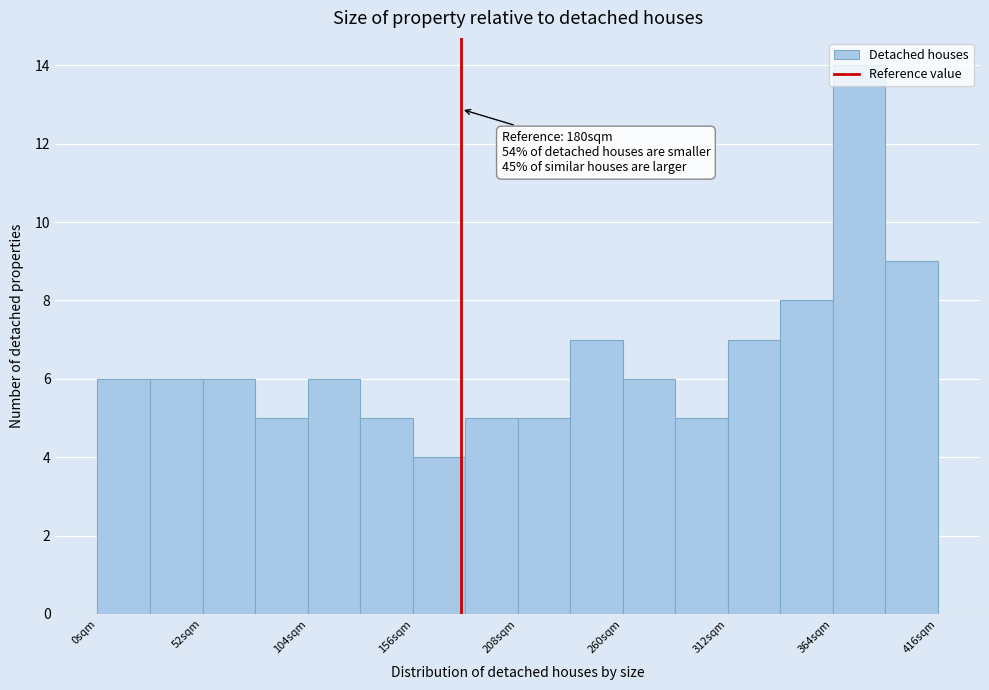

Read against the x-axis, roughly where is the centre of the tallest bar?

380